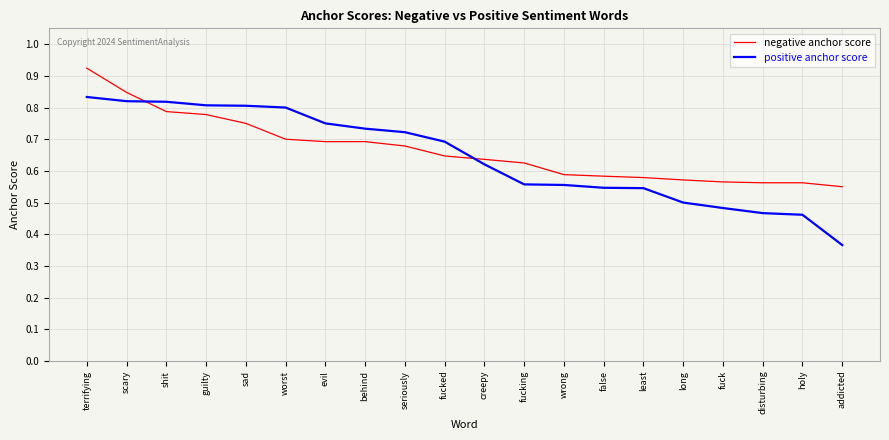

Where is positive anchor score nearest to the value 0?

addicted